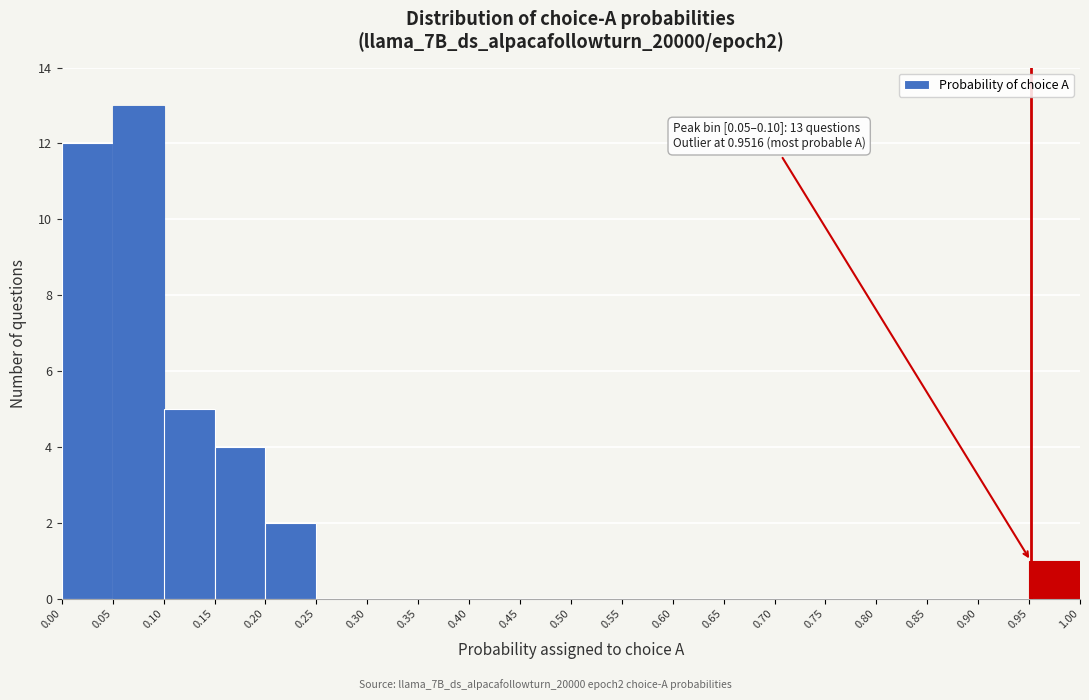

Which range on the x-axis has the tallest bar?

0.05 to 0.10